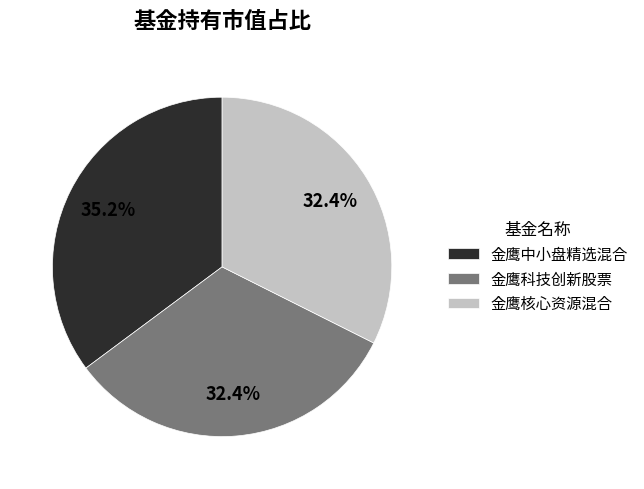

To the nearest percent, what percentage of the pie is 金鹰核心资源混合?

32%